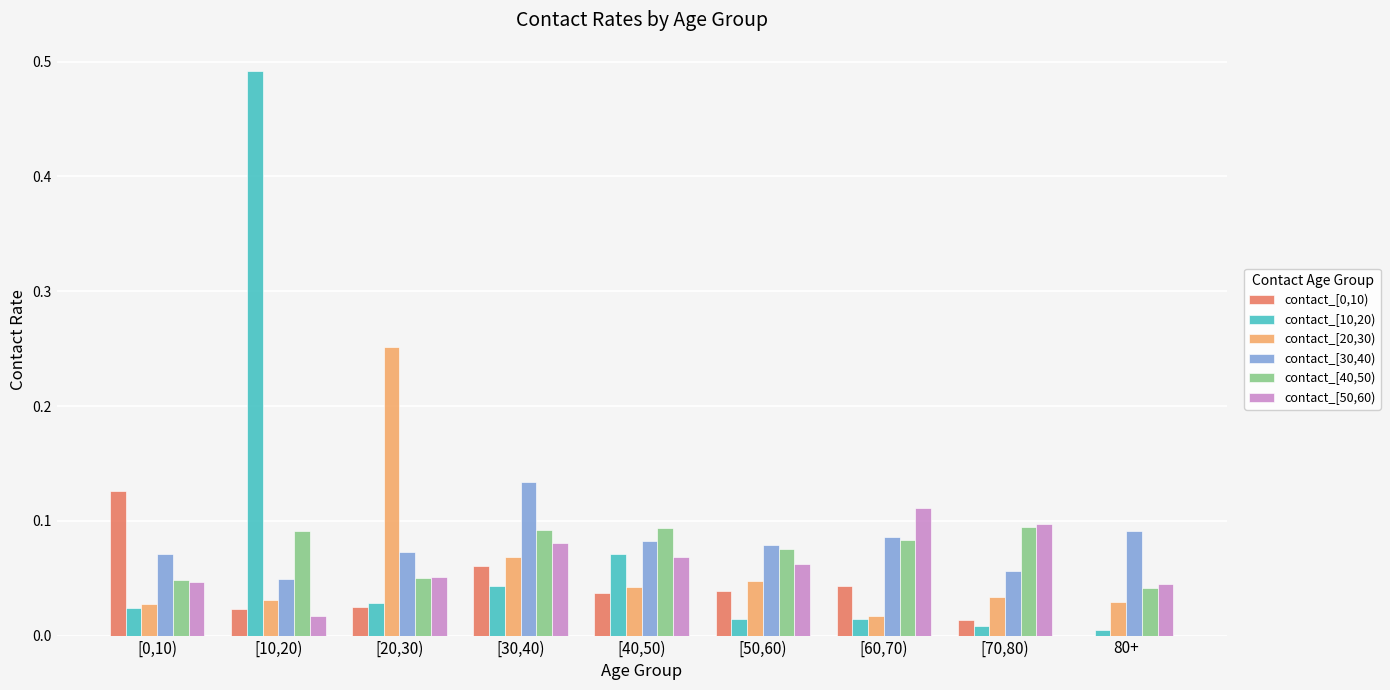

The value of contact_[10,20) at [30,40) is 0.1. True or false?

False